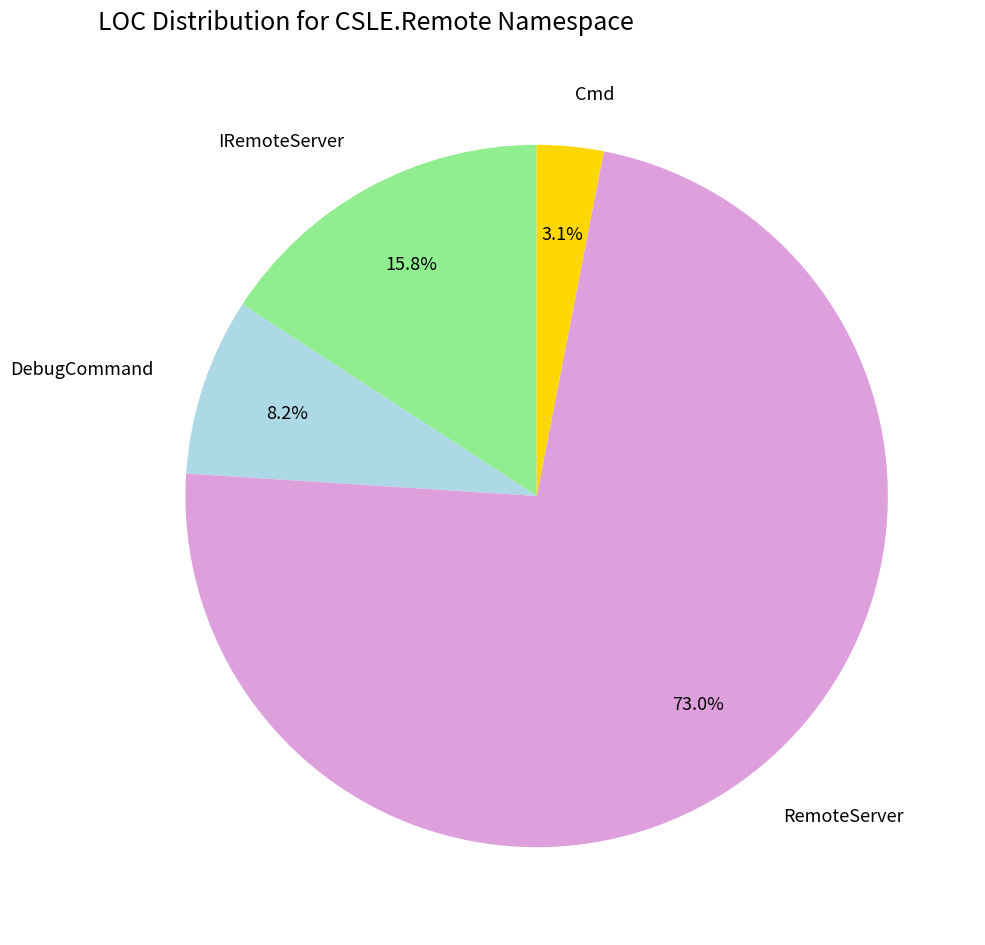

Which category has the smallest portion of the pie?

Cmd